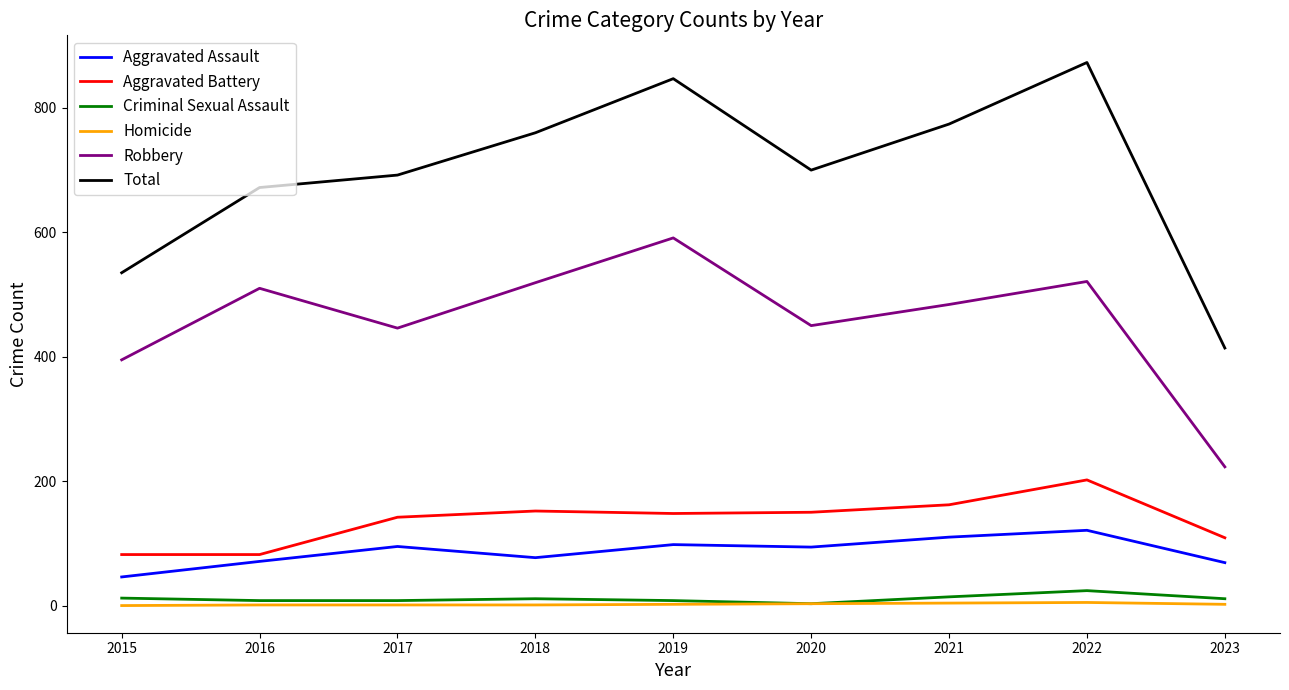

What is the difference between the Aggravated Battery values at 2015 and 2017?

60